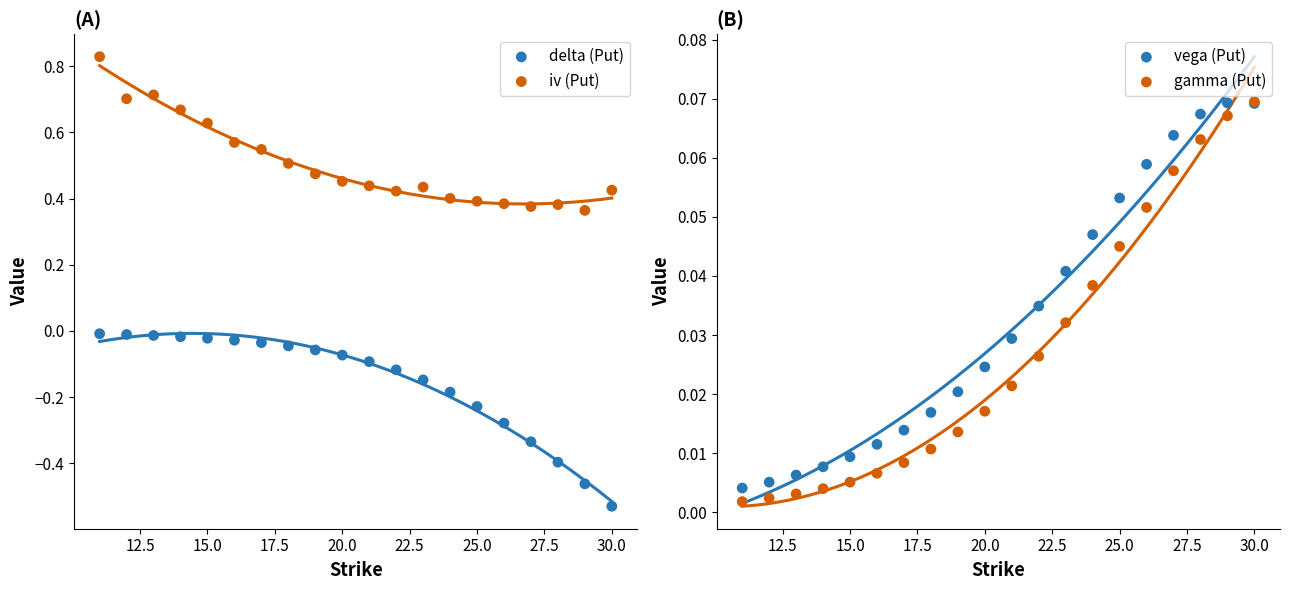

Which series has the widest spread of Y values?

delta (Put)